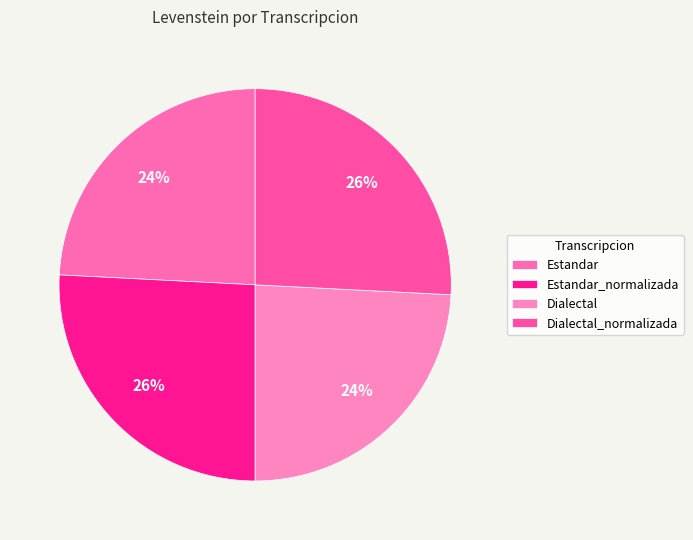

True or false: Estandar accounts for 17% of the total.

False